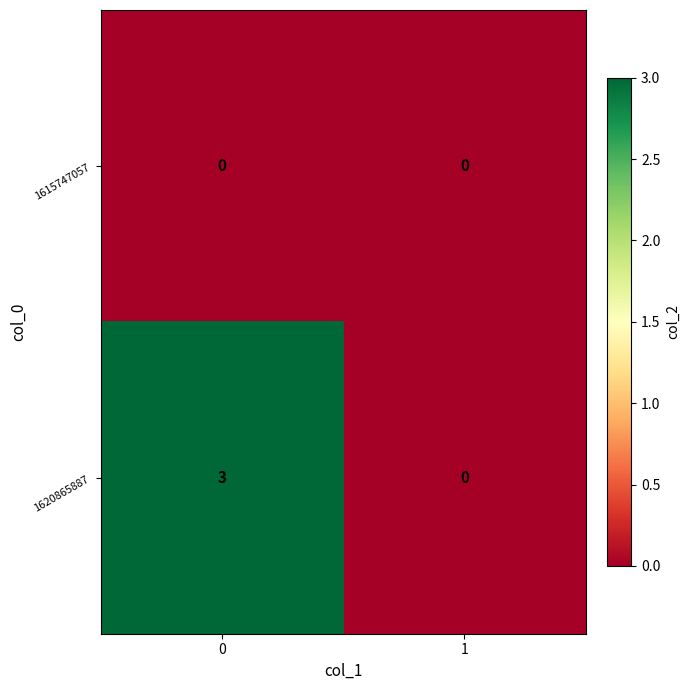

Read the 1620865887 value at 0.

3